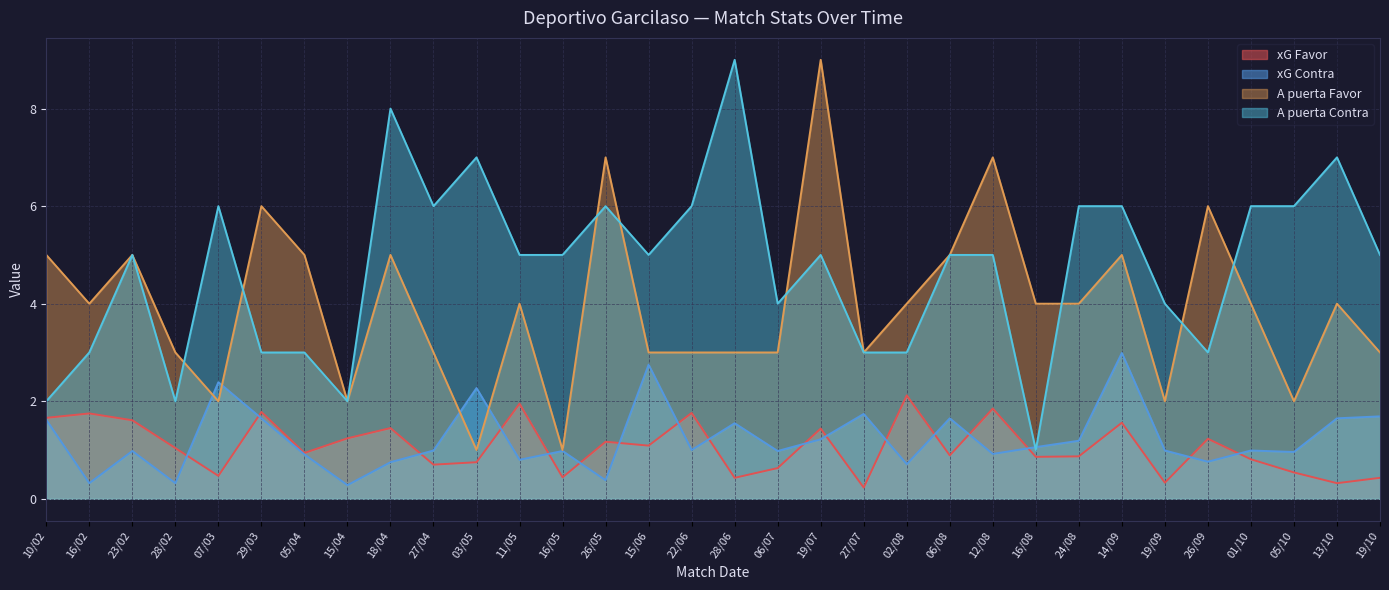

What is the difference between the xG Favor values at 19/09 and 15/06?

0.8